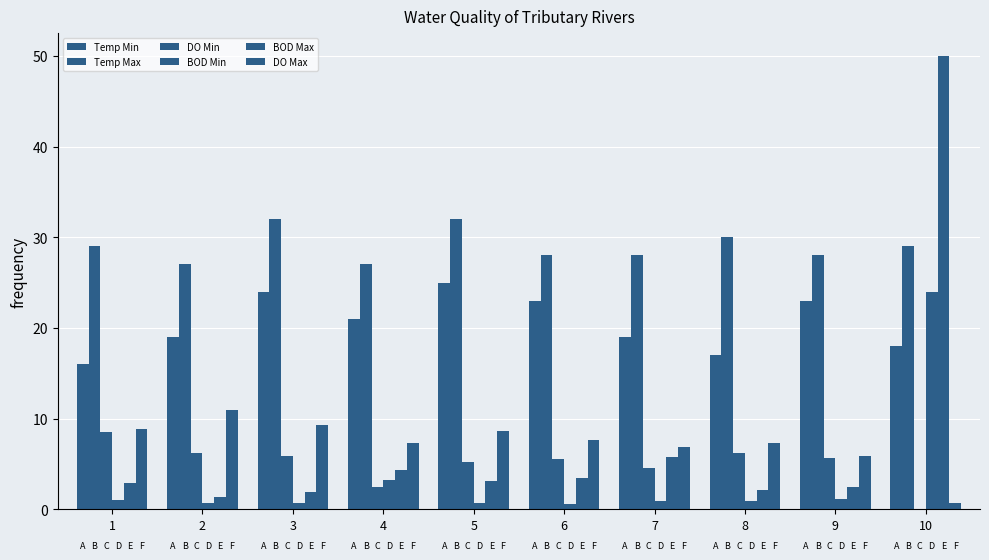

What is the minimum value for Temp Max?

27.0